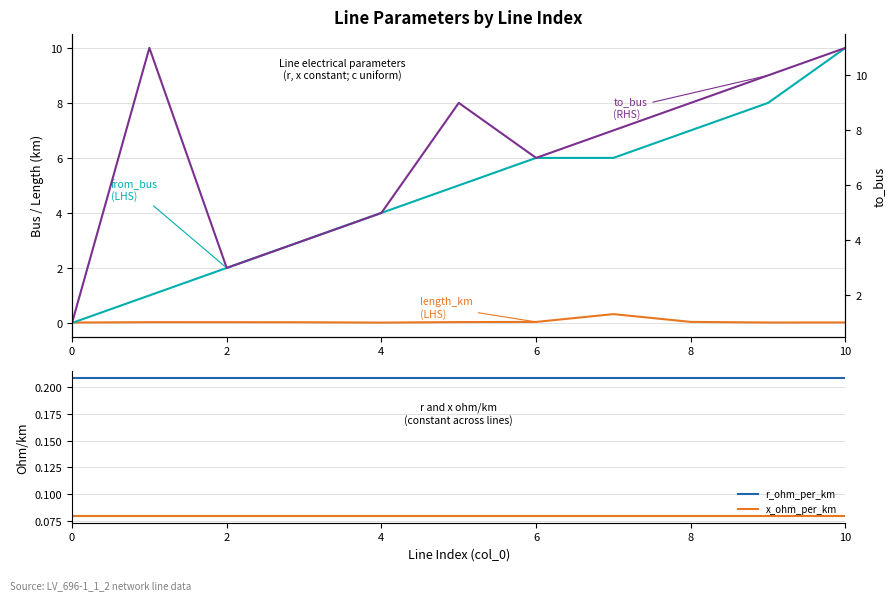

True or false: r_ohm_per_km and x_ohm_per_km intersect in this chart.

False